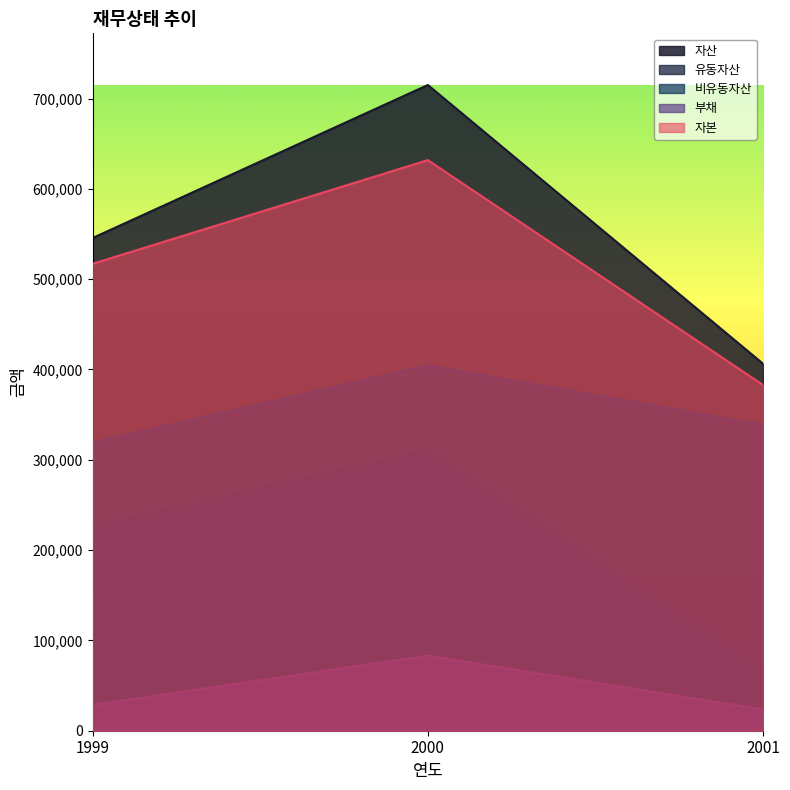

How many lines are shown in the chart?

5